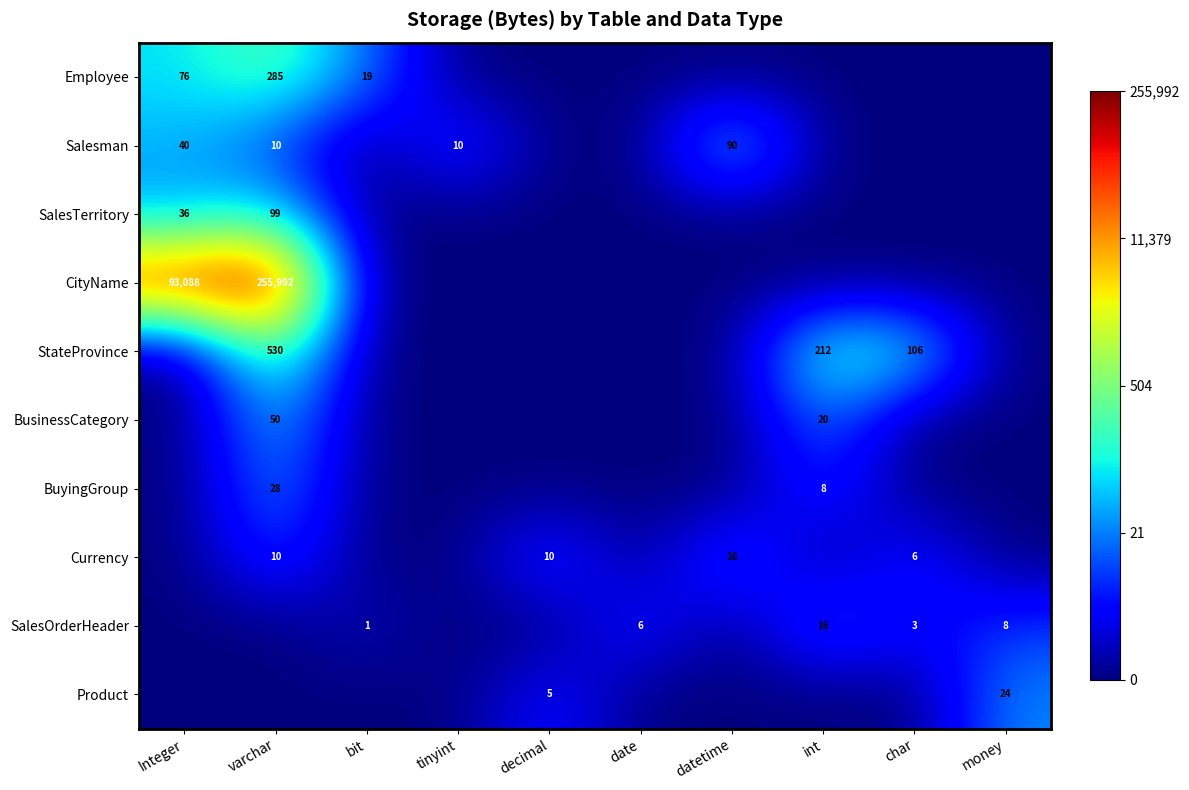

Which series has the largest range (max minus min)?

CityName